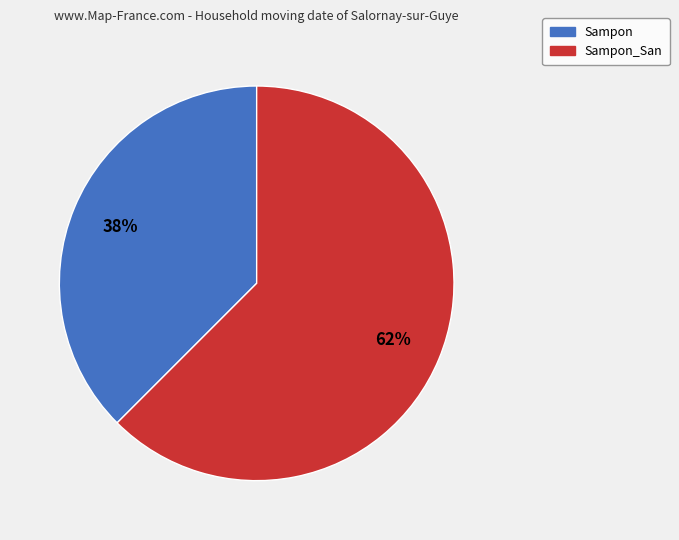

Do Sampon_San and Sampon together represent more than half of the pie?

Yes